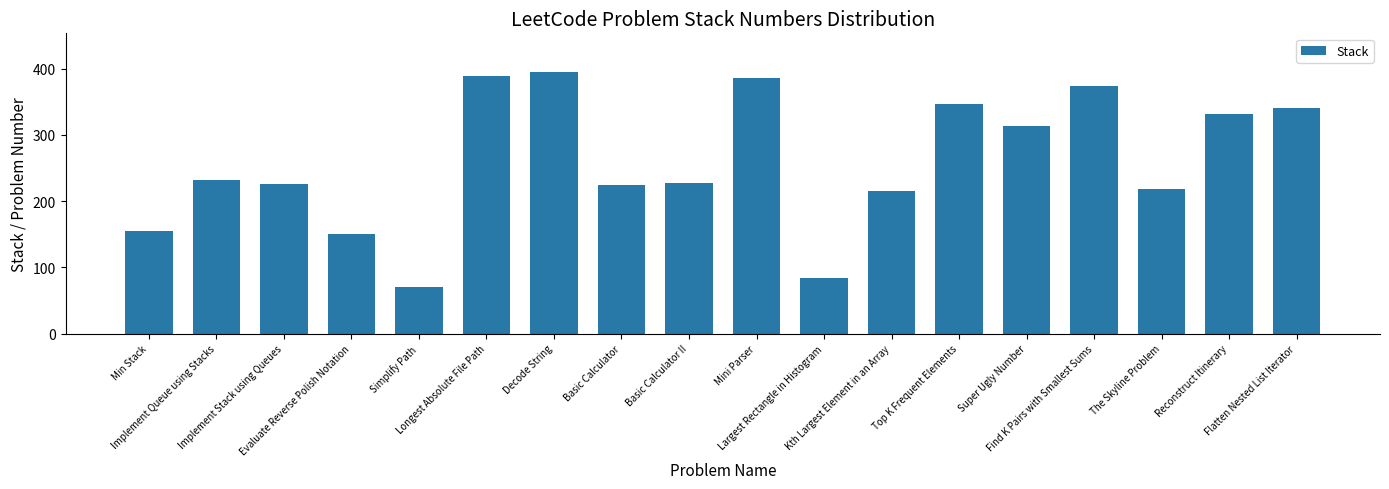

What is the maximum value shown in the chart?

394